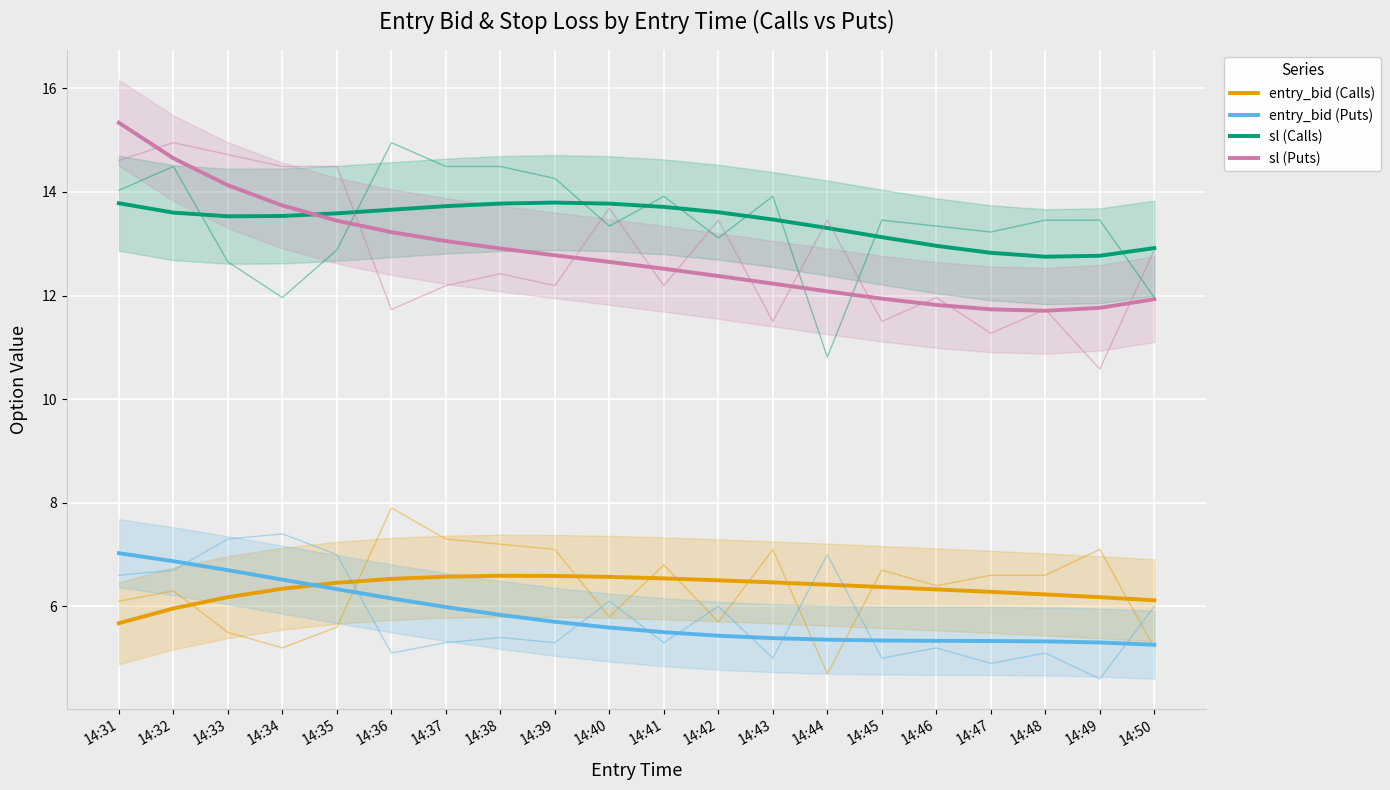

At 14:33, list the series in order from largest to smallest.

sl (Puts), sl (Calls), entry_bid (Puts), entry_bid (Calls)